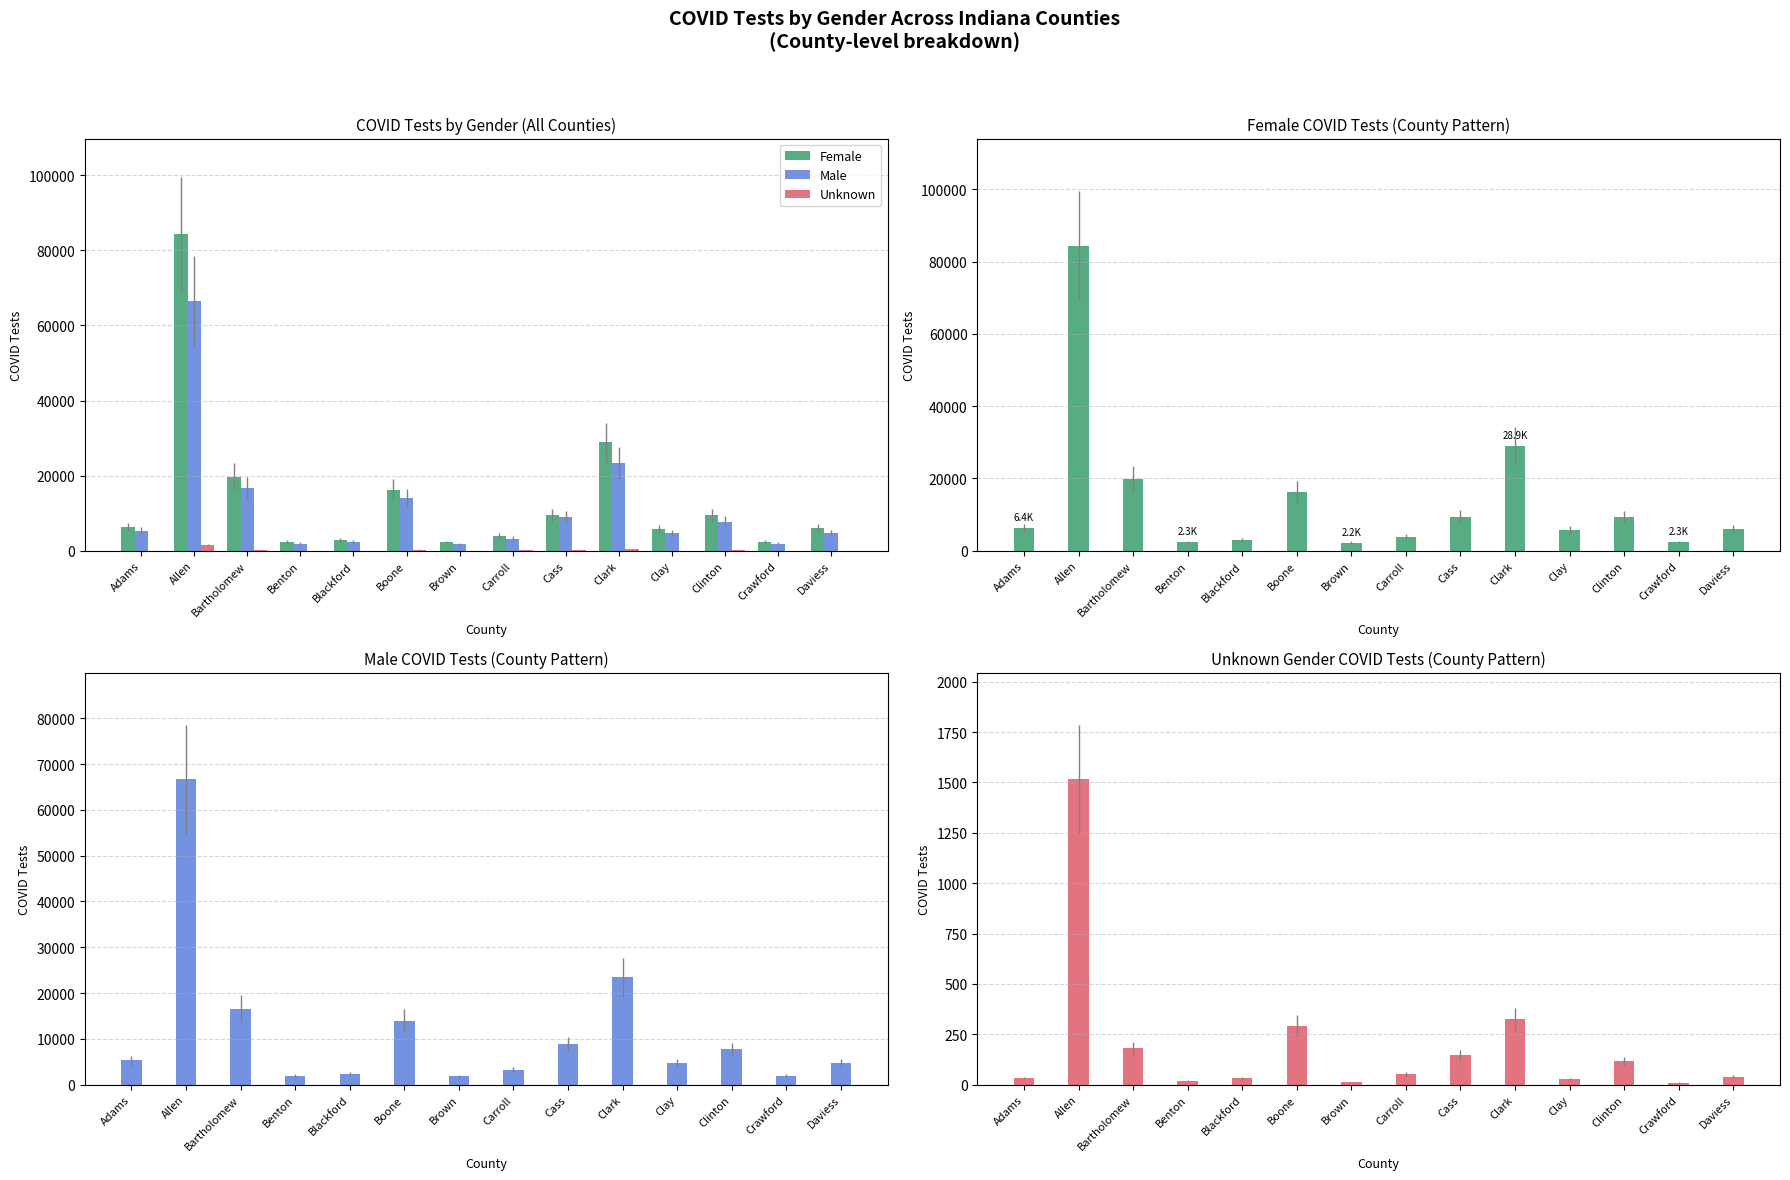

What are all the series names shown in the legend?

Female, Male, Unknown